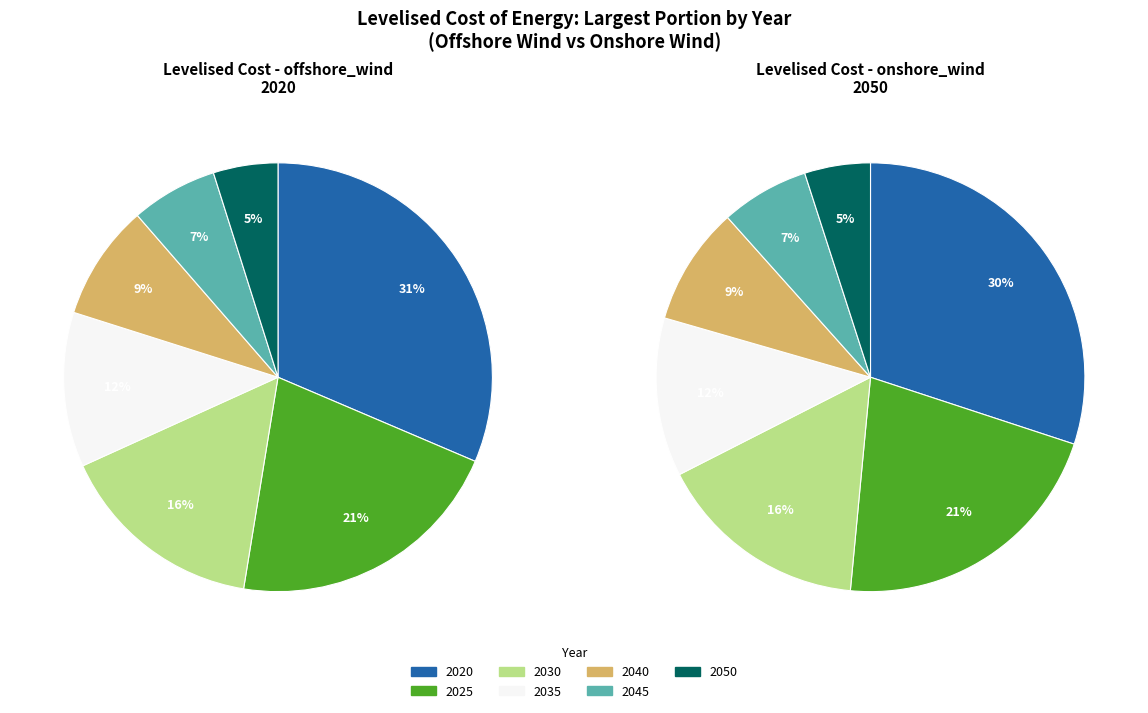

Between 2045 and 2025, which is larger?

2025